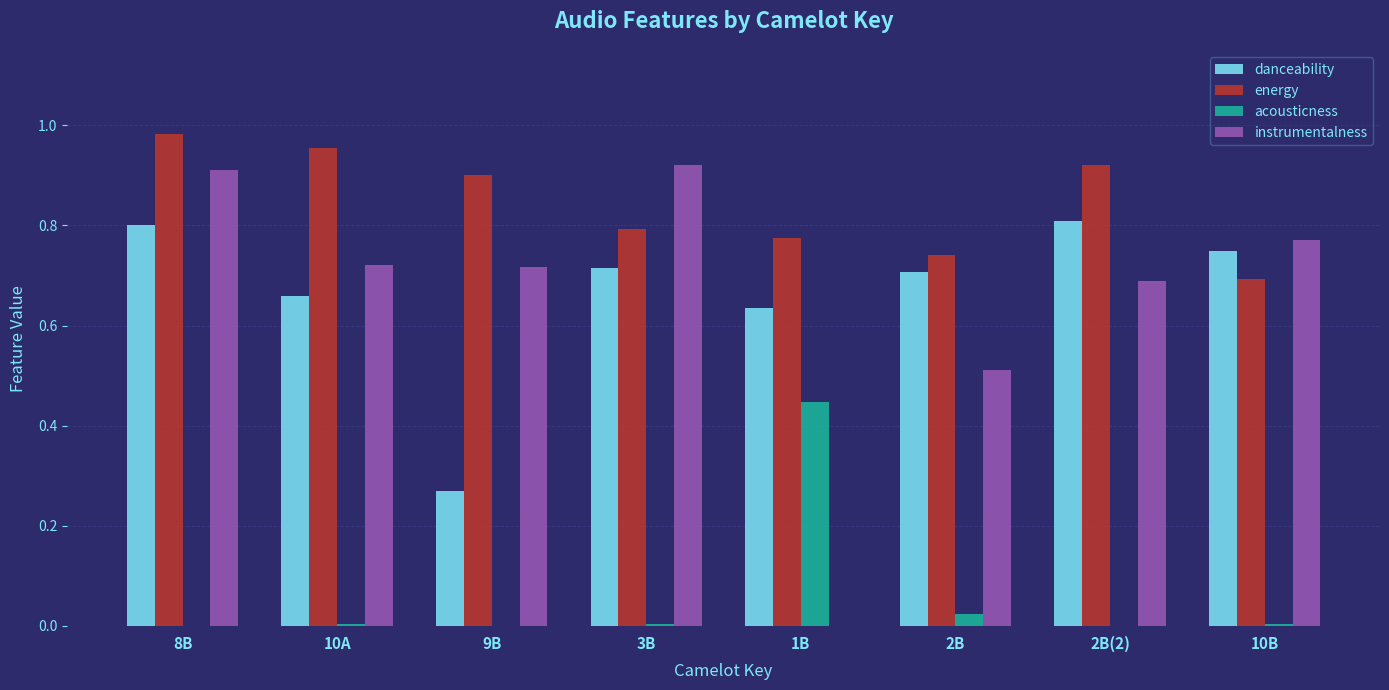

What is the sum of the energy values at 1B and 2B?

1.5